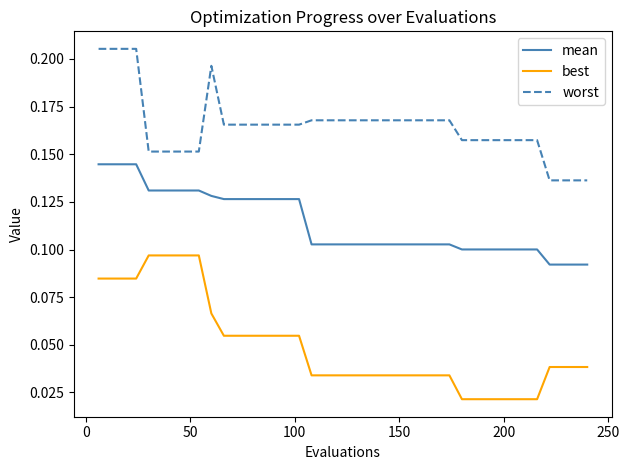

List the series in order of their peak value, lowest first.

best, mean, worst